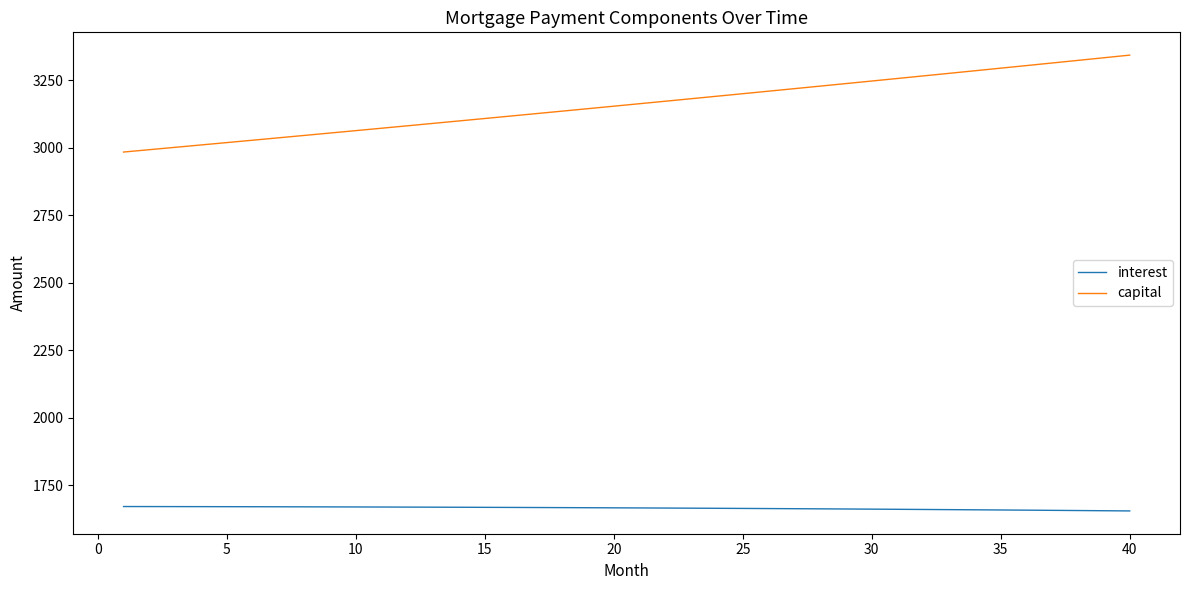

What is the difference between the maximum and minimum values in the capital series?

359.0